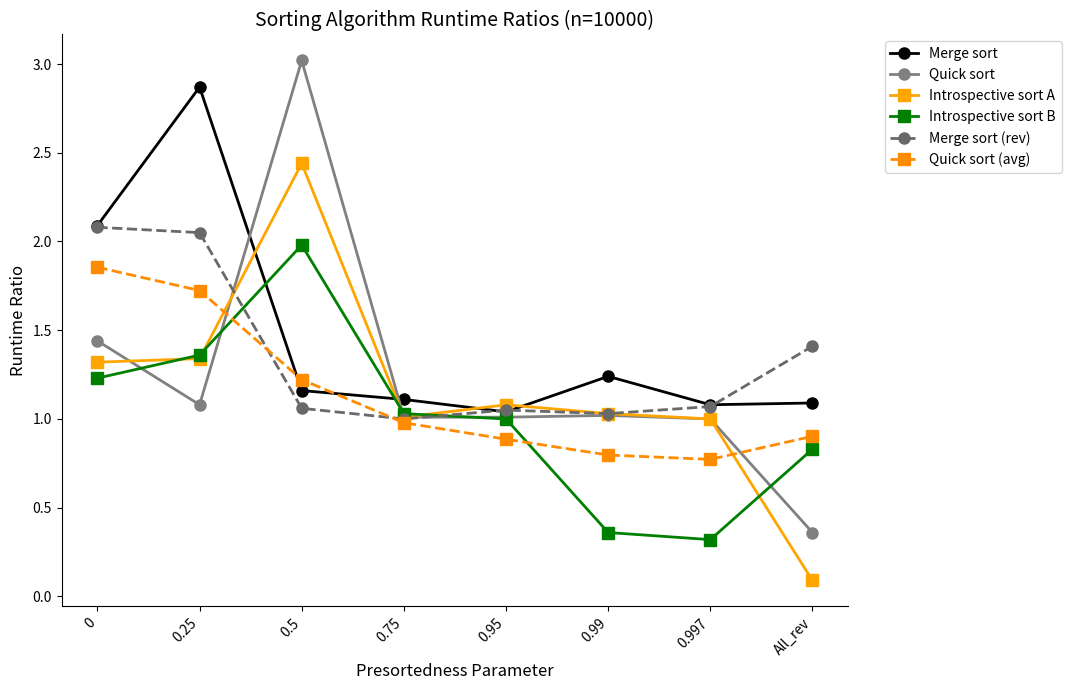

What is the maximum value shown in the chart?

3.0